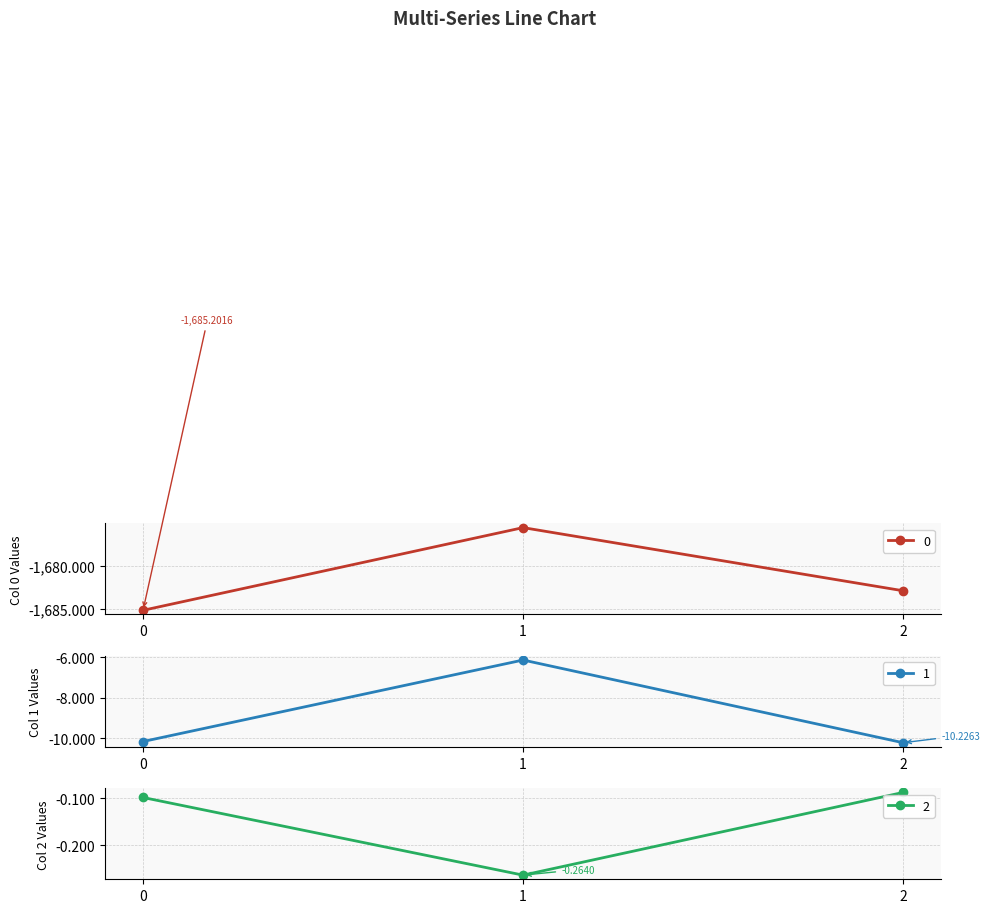

Reading left to right, transcribe all the data shown in this chart.

0: 0=-1685.2	1=-1675.5	2=-1682.9
1: 0=-10.2	1=-6.1	2=-10.2
2: 0=-0.1	1=-0.3	2=-0.1